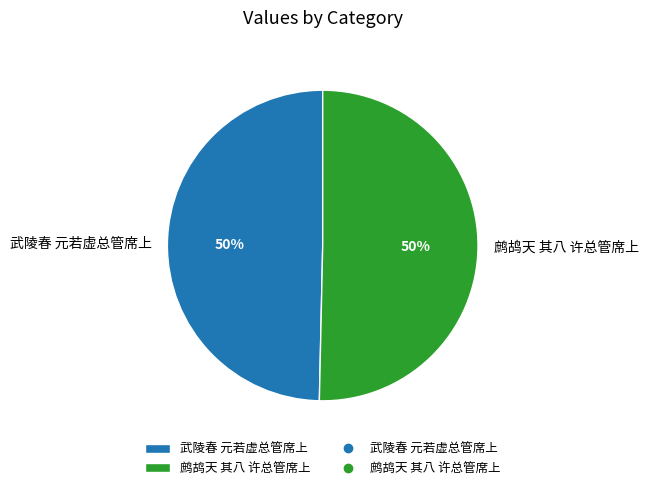

What is the ratio of the value at 武陵春 元若虚总管席上 to the value at 鹧鸪天 其八 许总管席上?

1.0